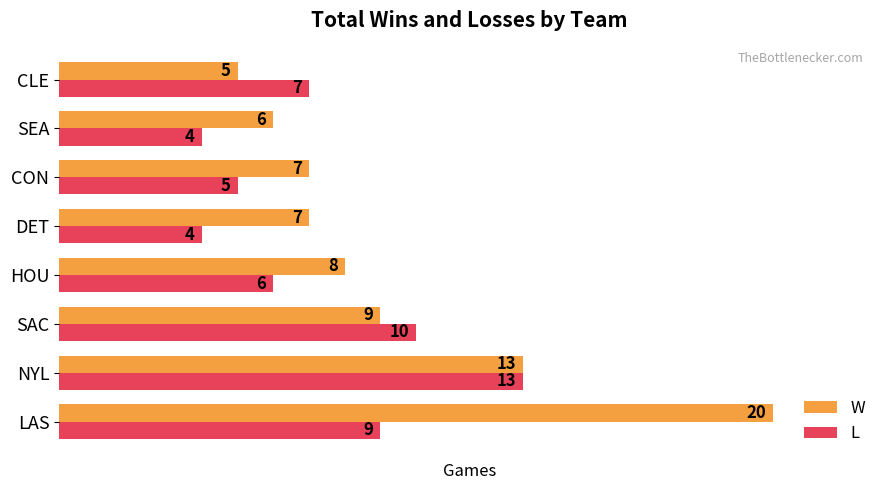

True or false: W has a value of 13 at NYL.

True